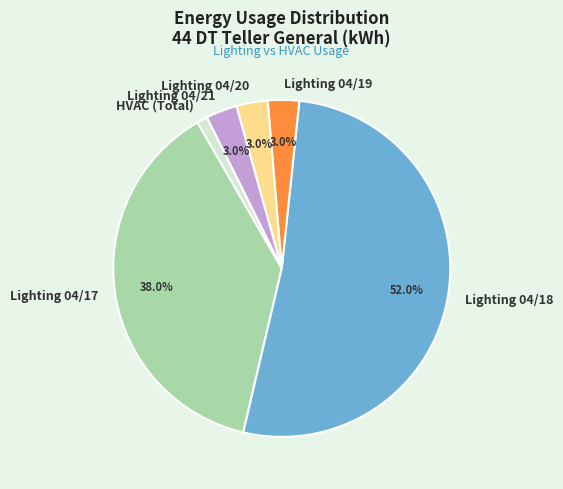

How much of the chart is everything except Lighting 04/20?

97.0%